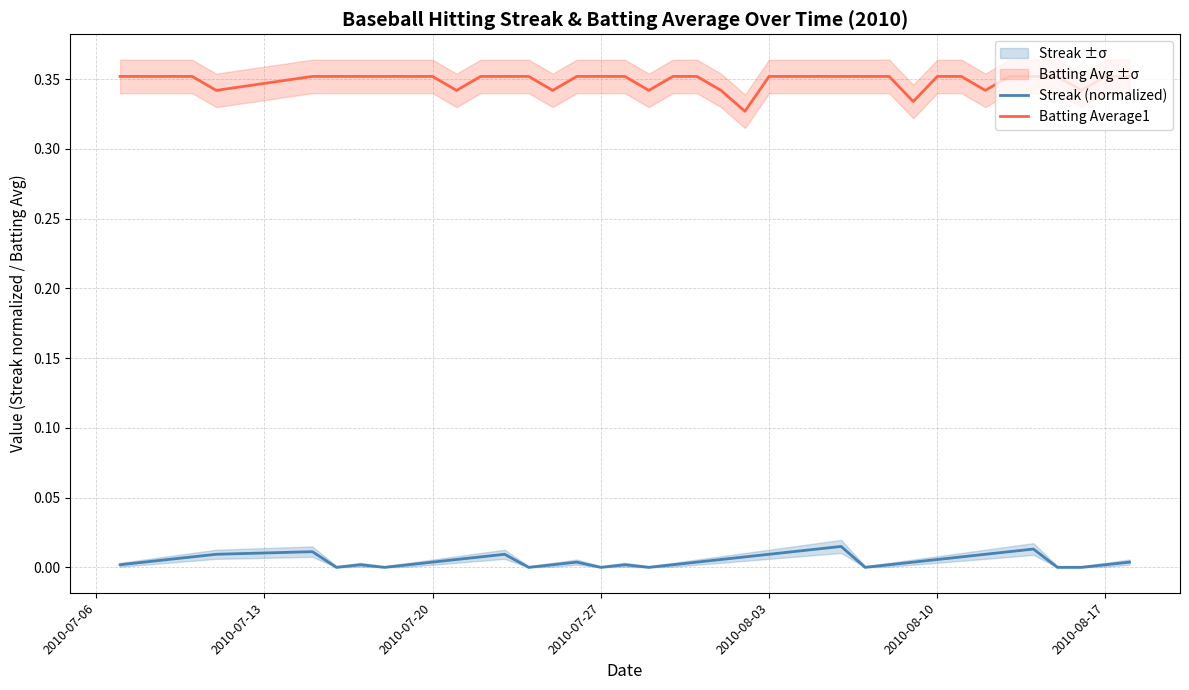

What is the average value of the Batting Average1 series?

0.3